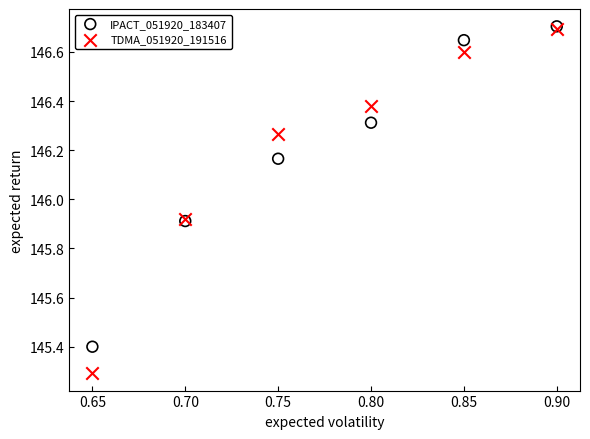

Which series reaches the minimum Y coordinate?

TDMA_051920_191516